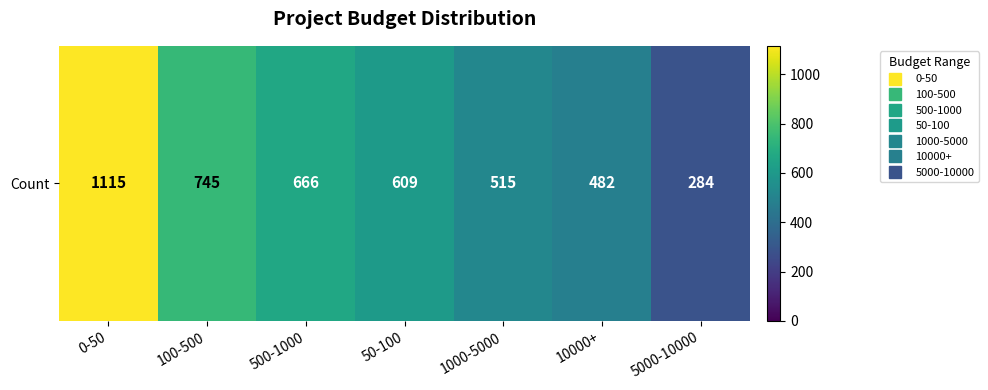

The value at 100-500 is 745. True or false?

True